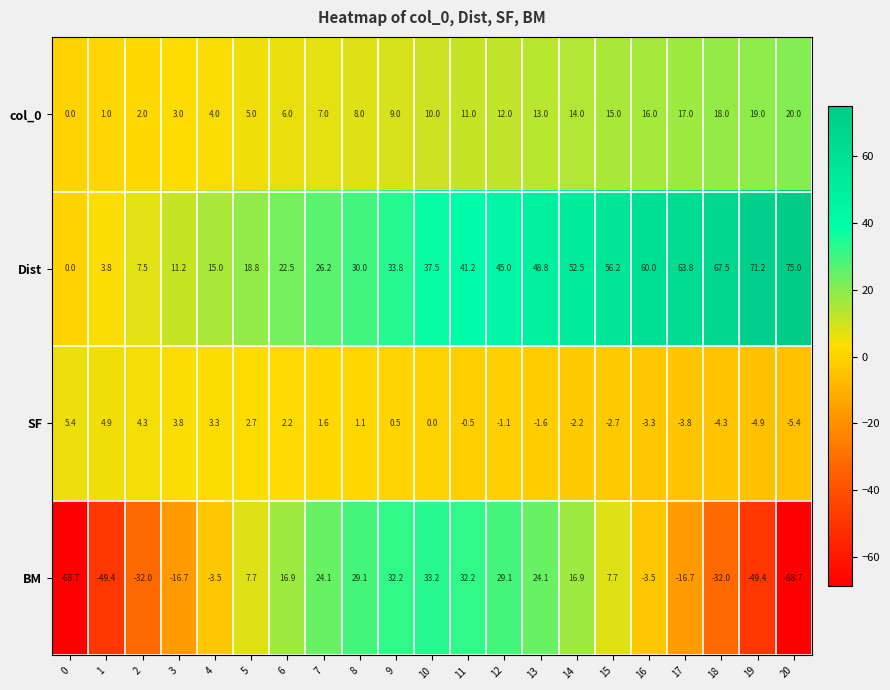

Which series has the largest range (max minus min)?

BM